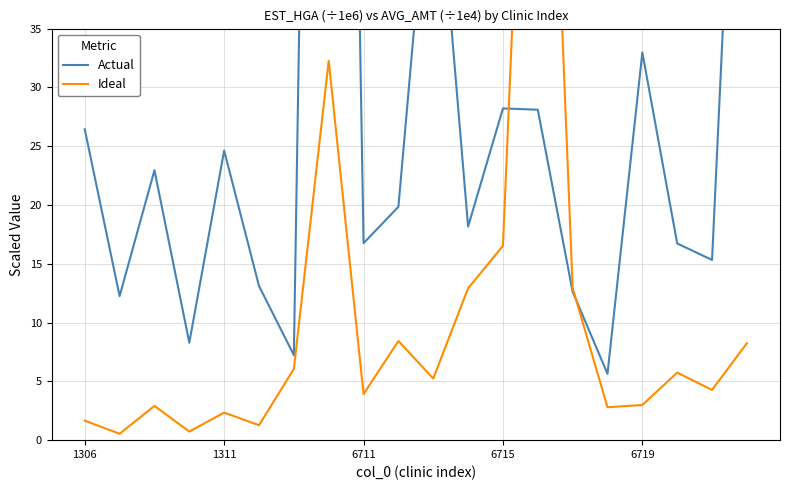

What position from the right is 11?

9